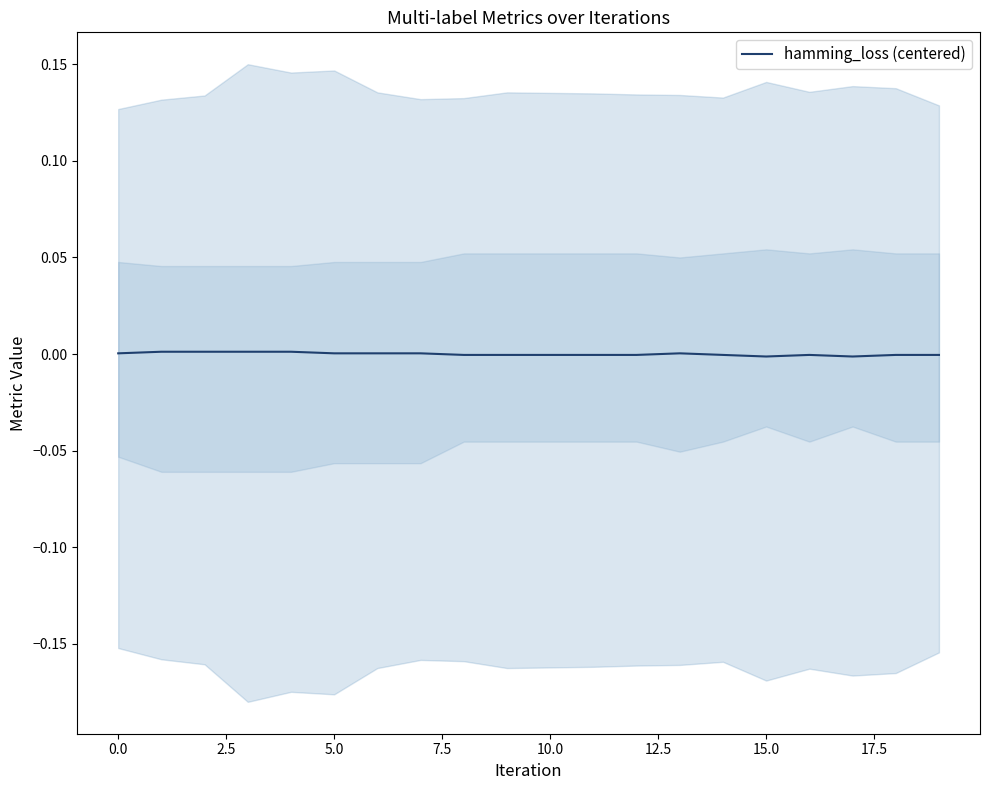

Does the chart have visible grid lines?

No